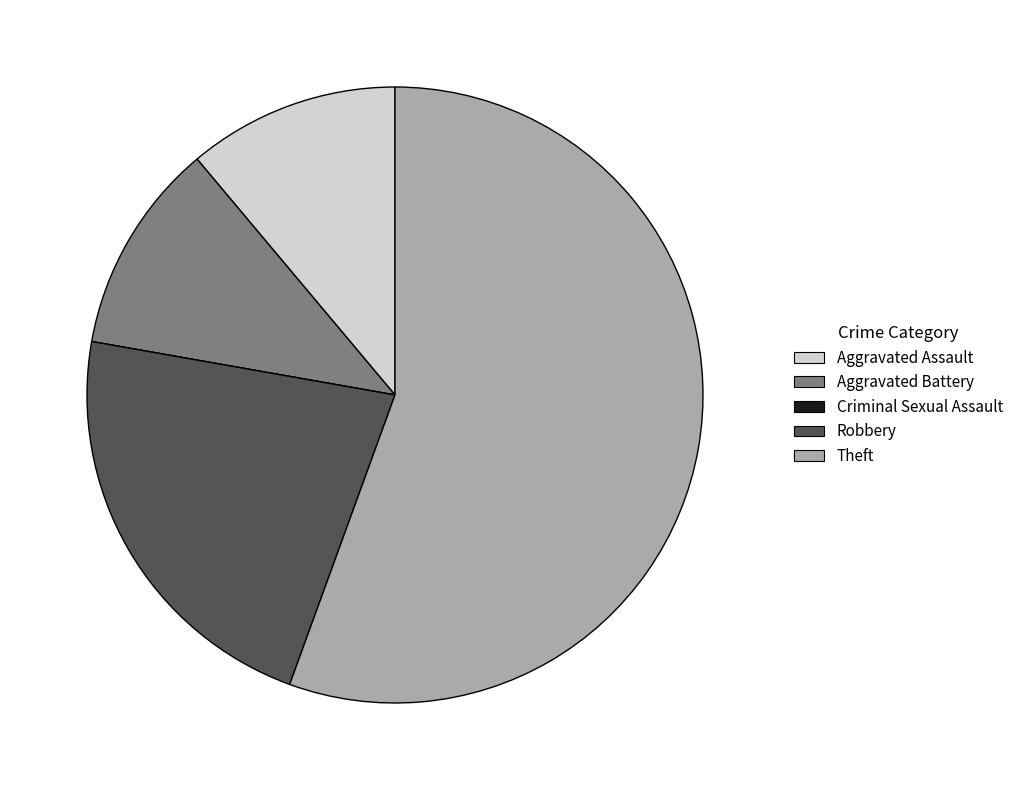

Approximately how many times larger is the value at Robbery compared to Aggravated Battery?

2.0